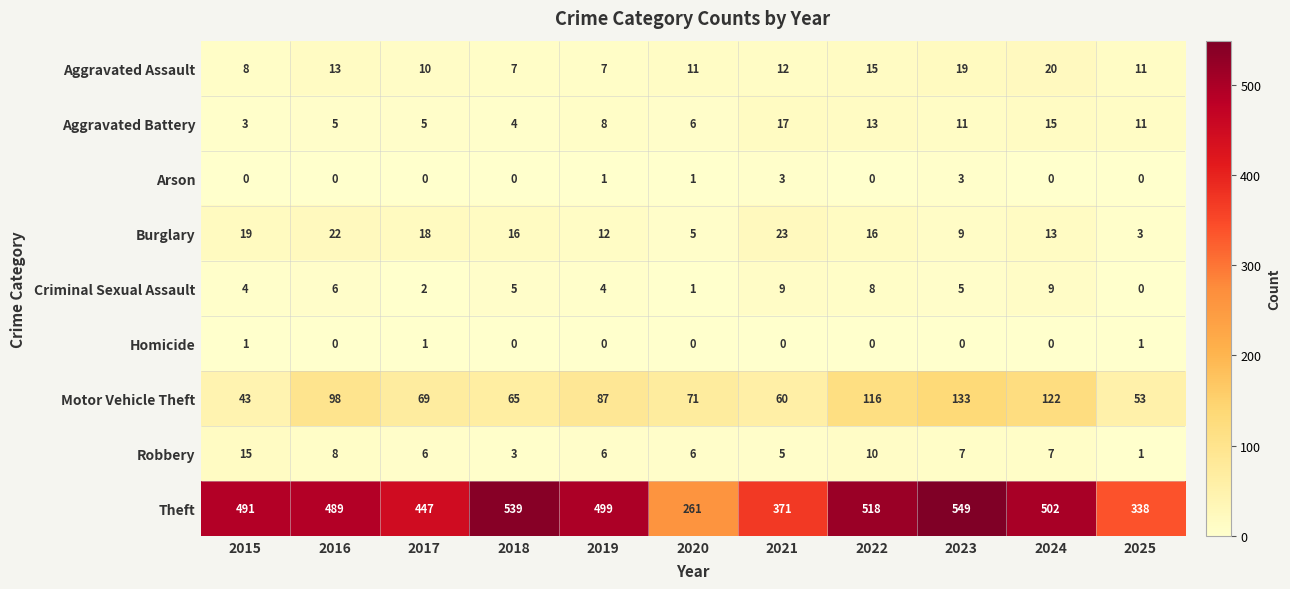

Rank the categories by Theft value from highest to lowest.

2023, 2018, 2022, 2024, 2019, 2015, 2016, 2017, 2021, 2025, 2020